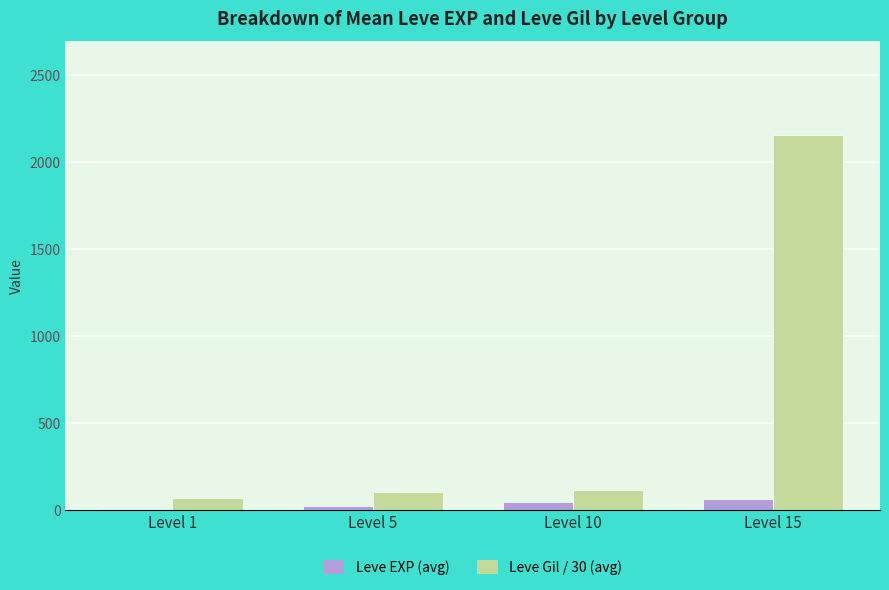

What is the highest value of the Leve Gil / 30 (avg) series?

2155.3